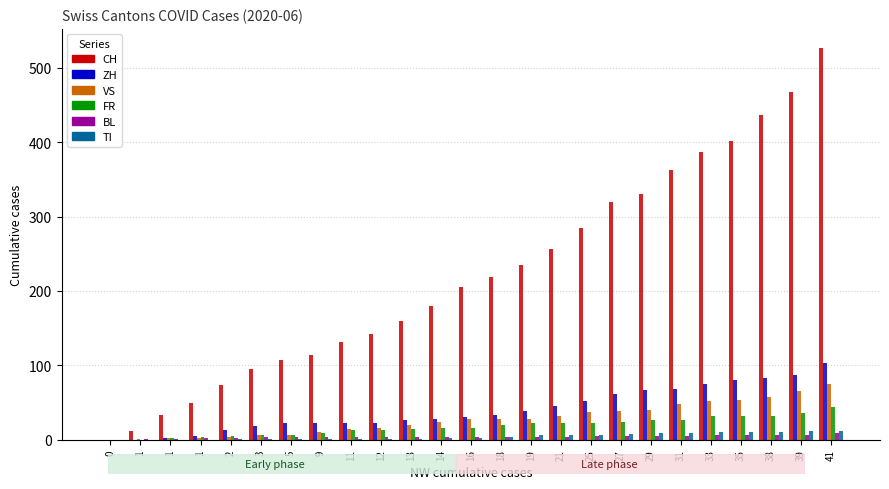

What is the spread (max minus min) of values at 33?

381